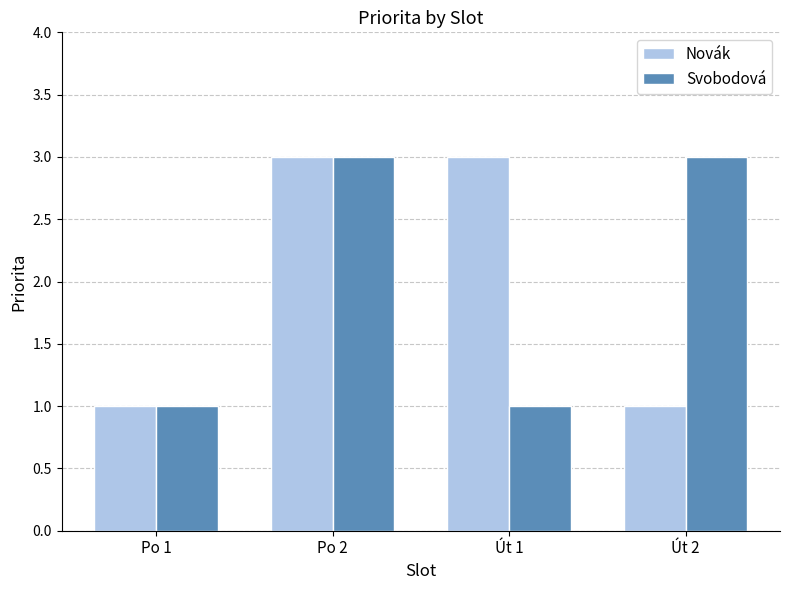

Which series changed the most between Po 2 and Út 1?

Svobodová